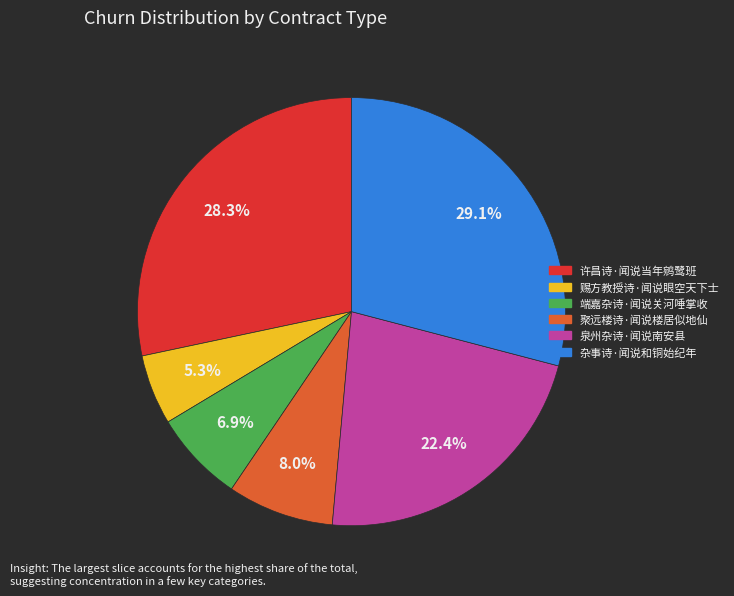

To the nearest percent, what portion does 端嘉杂诗·闻说关河唾掌收 represent?

7%